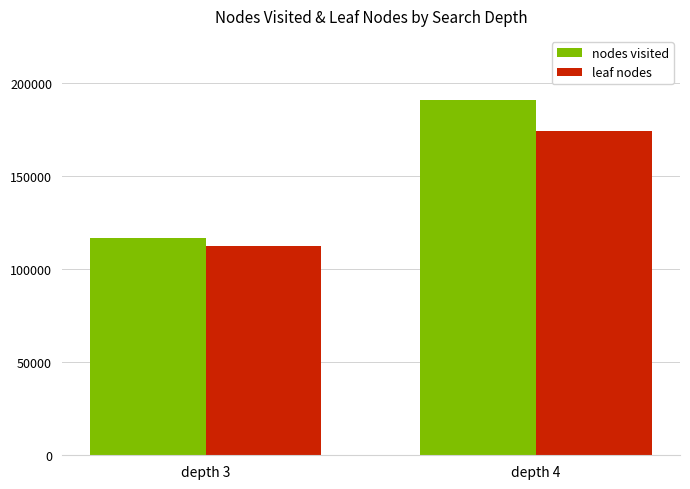

List the labels in order of leaf nodes value, largest first.

depth 4, depth 3